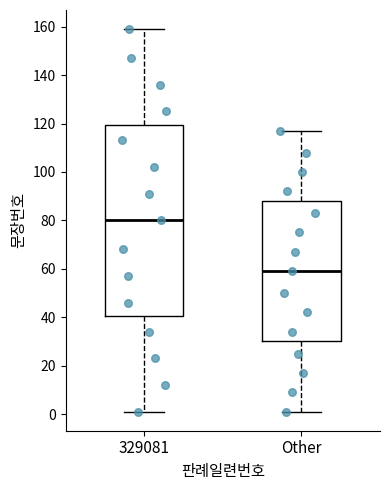

Reading left to right, read every box against the y-axis: the position of its median line, the range the box covers, and the ends of its whiskers. The values are not printed on the chart, so give them approximately, as read against the axis.

329081: median 80, box 40 to 120, whiskers 2 to 160
Other: median 60, box 30 to 88, whiskers 2 to 118